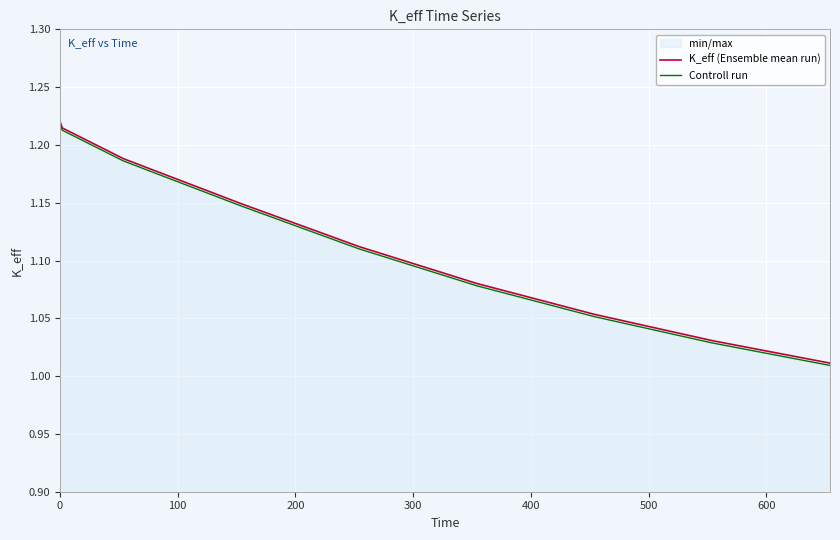

What is the average value of the Controll run series?

1.1